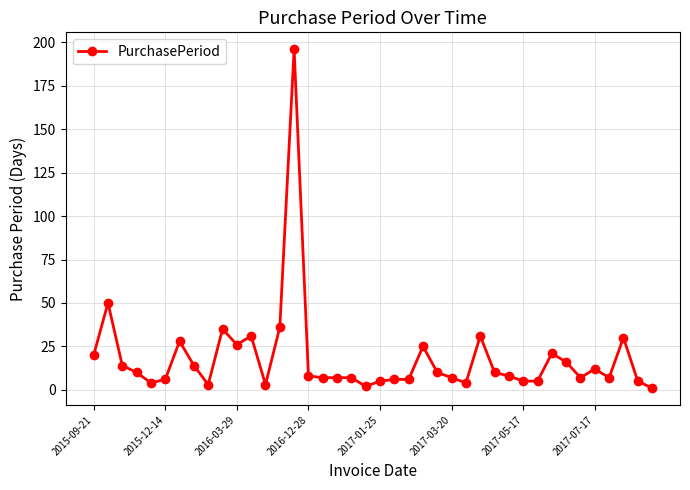

What is the maximum value shown in the chart?

196